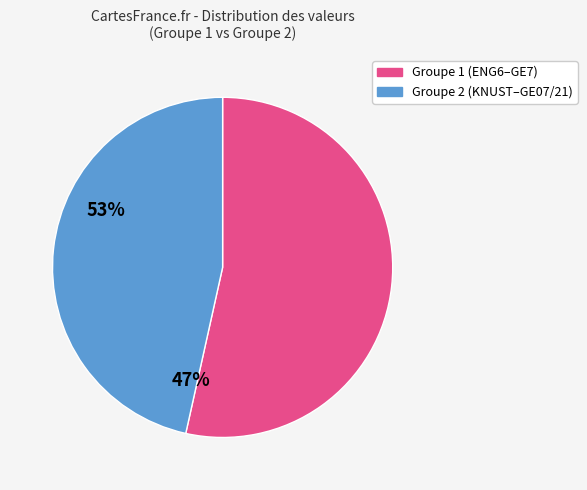

Does Groupe 1 (ENG6–GE7) account for over 50% of the chart?

Yes